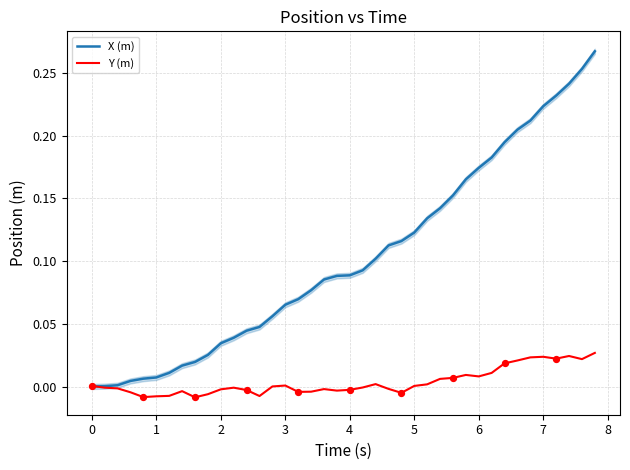

Which series has the largest Y range (max minus min)?

X (m)